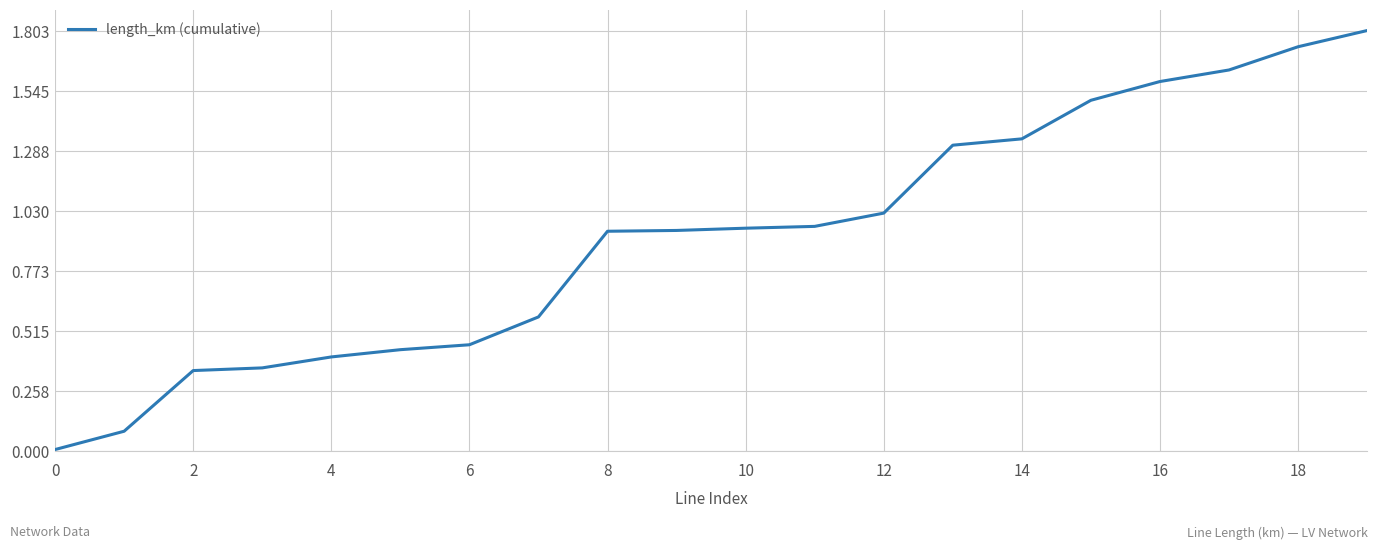

What is the greatest value displayed?

1.8